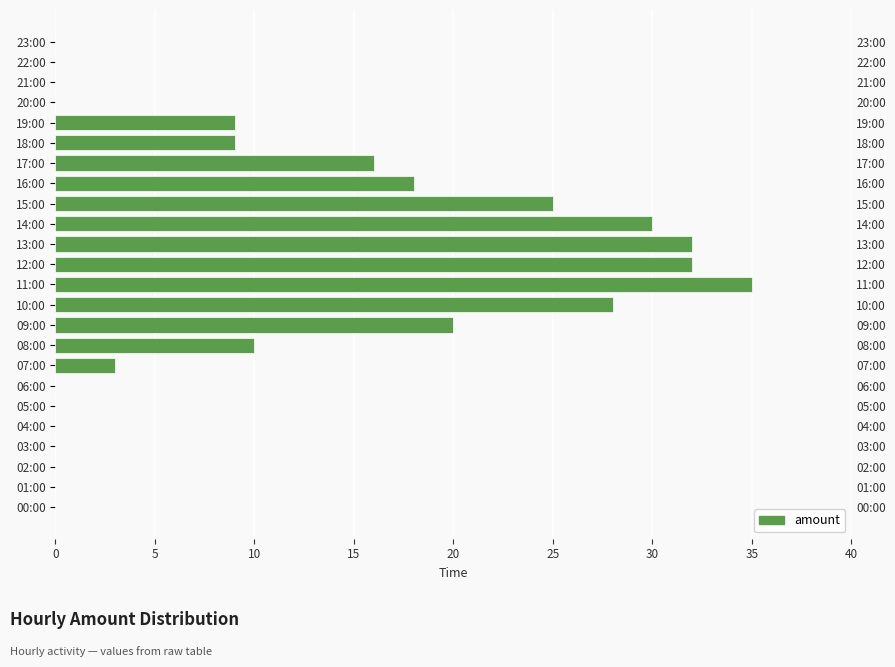

How many data points are above 9?

10